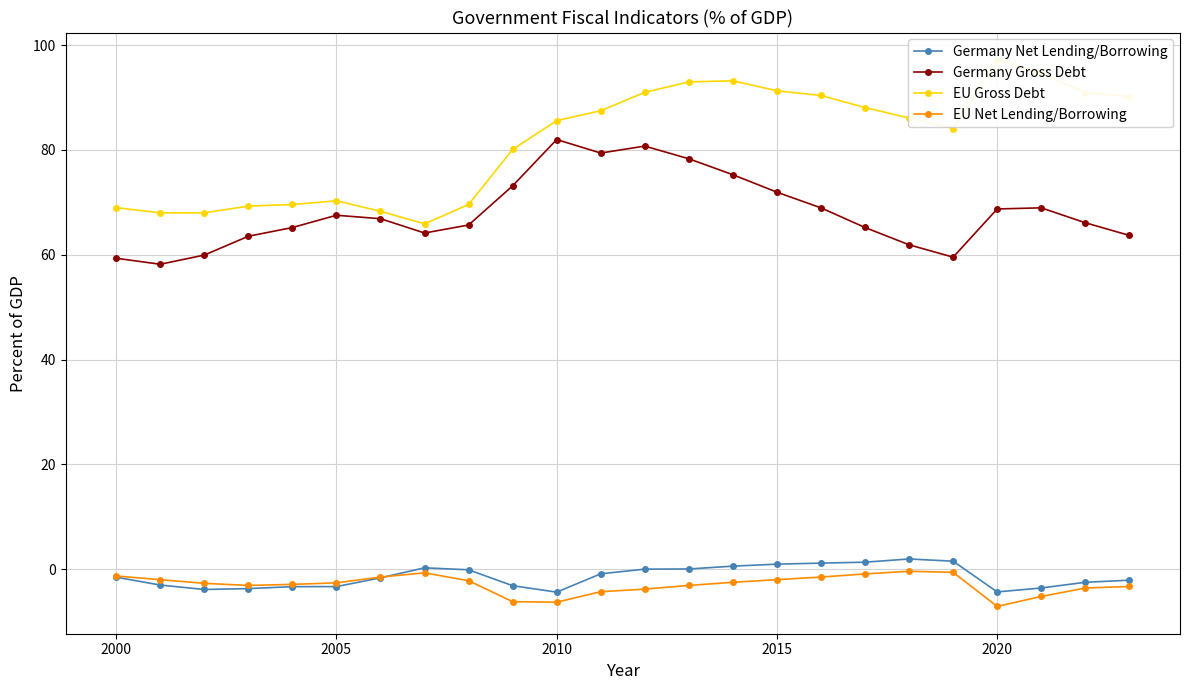

Does the chart display data point markers on the line(s)?

Yes